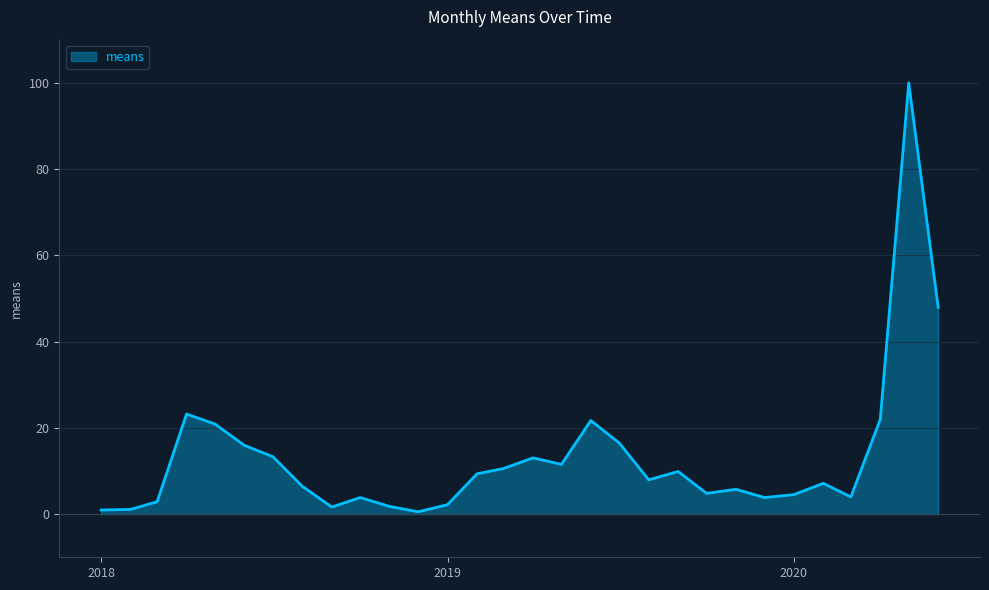

What is the greatest value displayed?

100.0